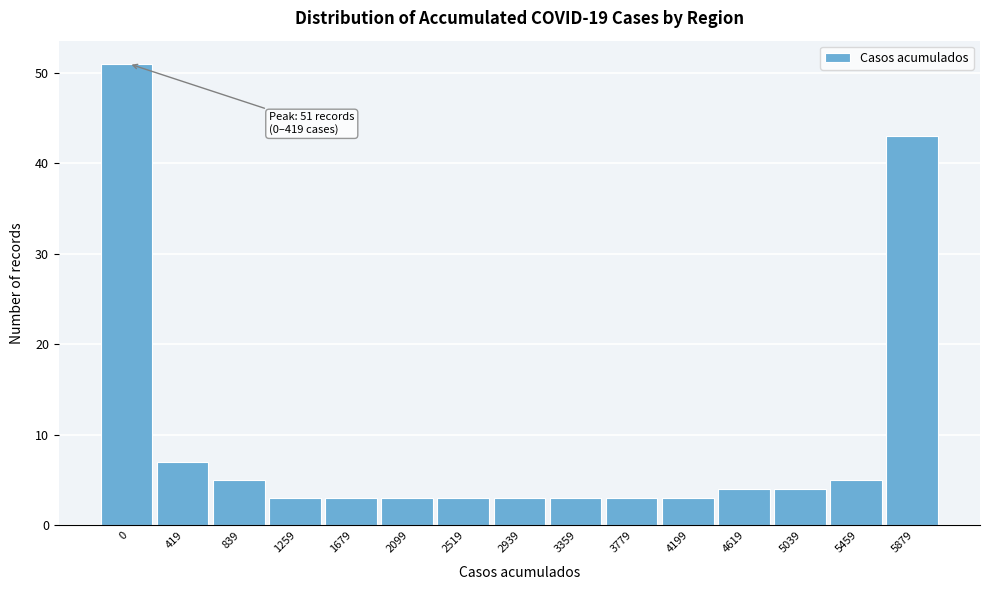

Reading left to right, list all the values displayed in this chart.

51	7	5	3	3	3	3	3	3	3	3	4	4	5	43